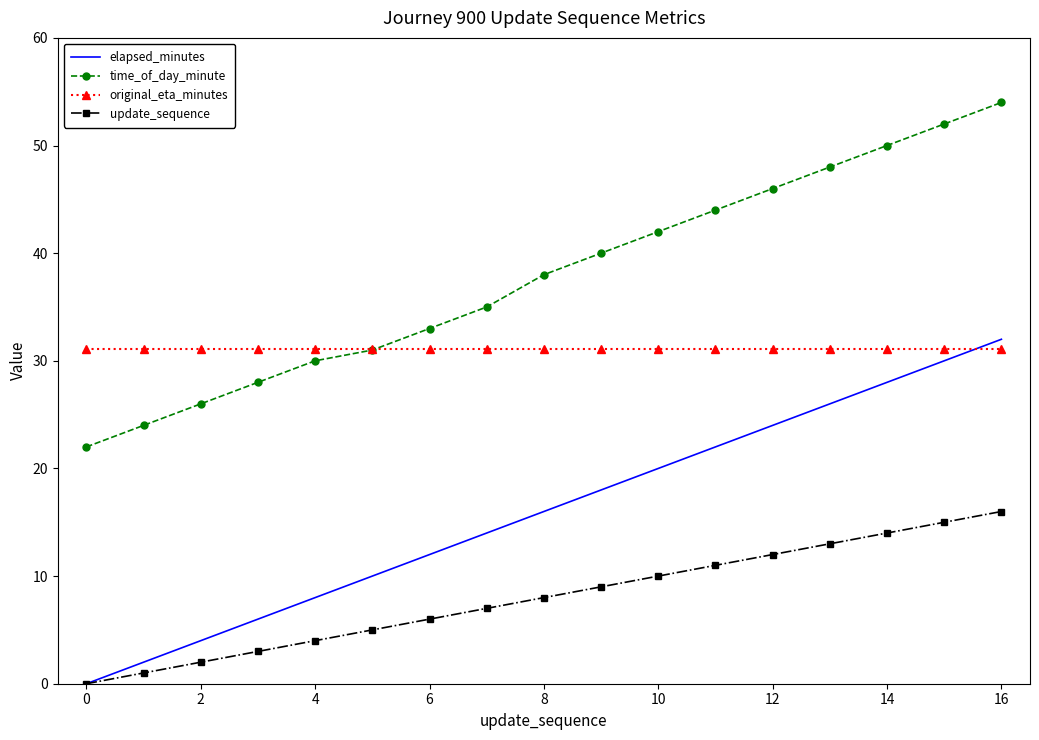

What is the highest value of the original_eta_minutes series?

31.1